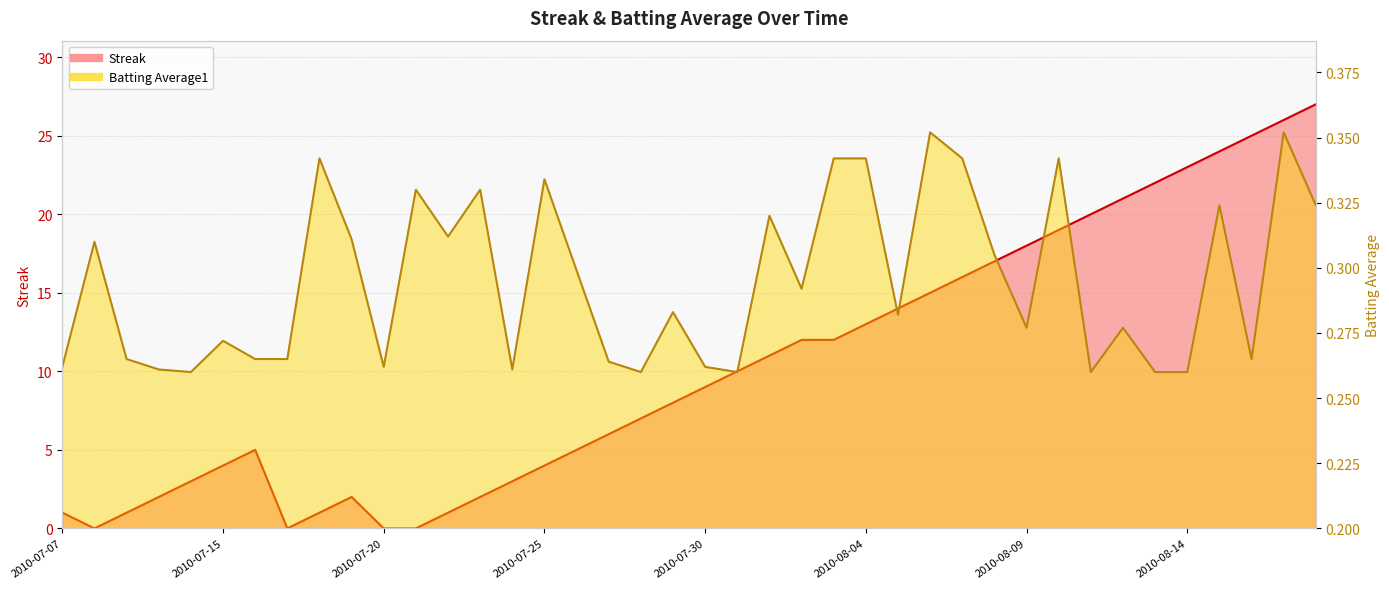

How many lines are shown in the chart?

2